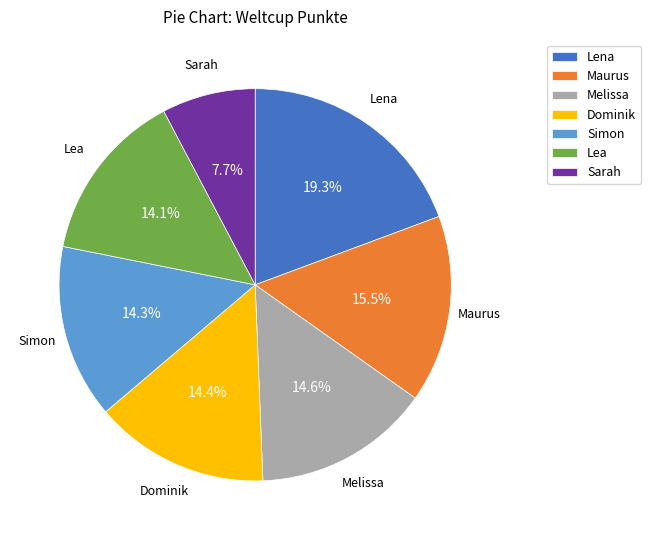

To the nearest percent, what percentage of the pie is Dominik?

14%